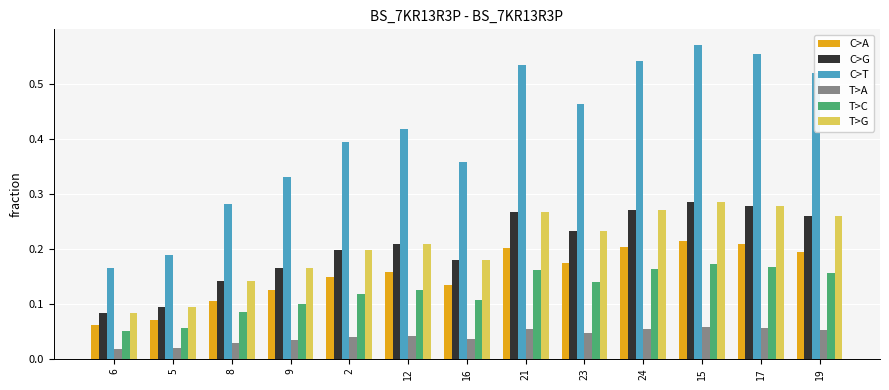

The value of C>A at 12 is 0.0. True or false?

False